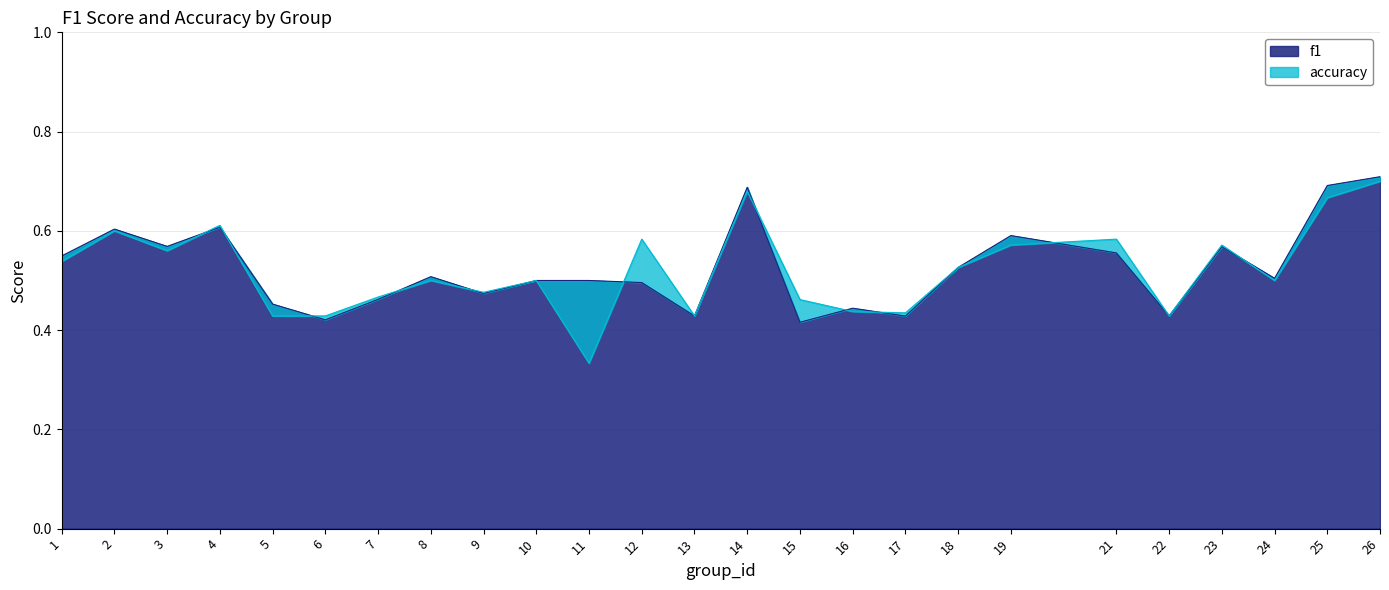

Rank the series at 2 from highest to lowest value.

f1, accuracy